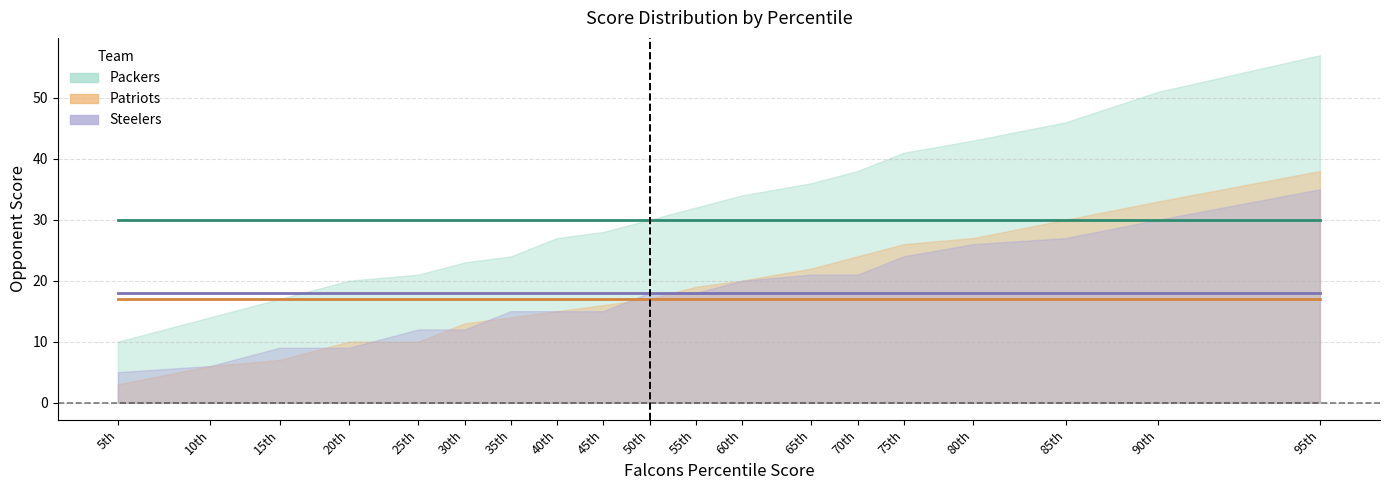

What is the total value across all series at 60th?

74